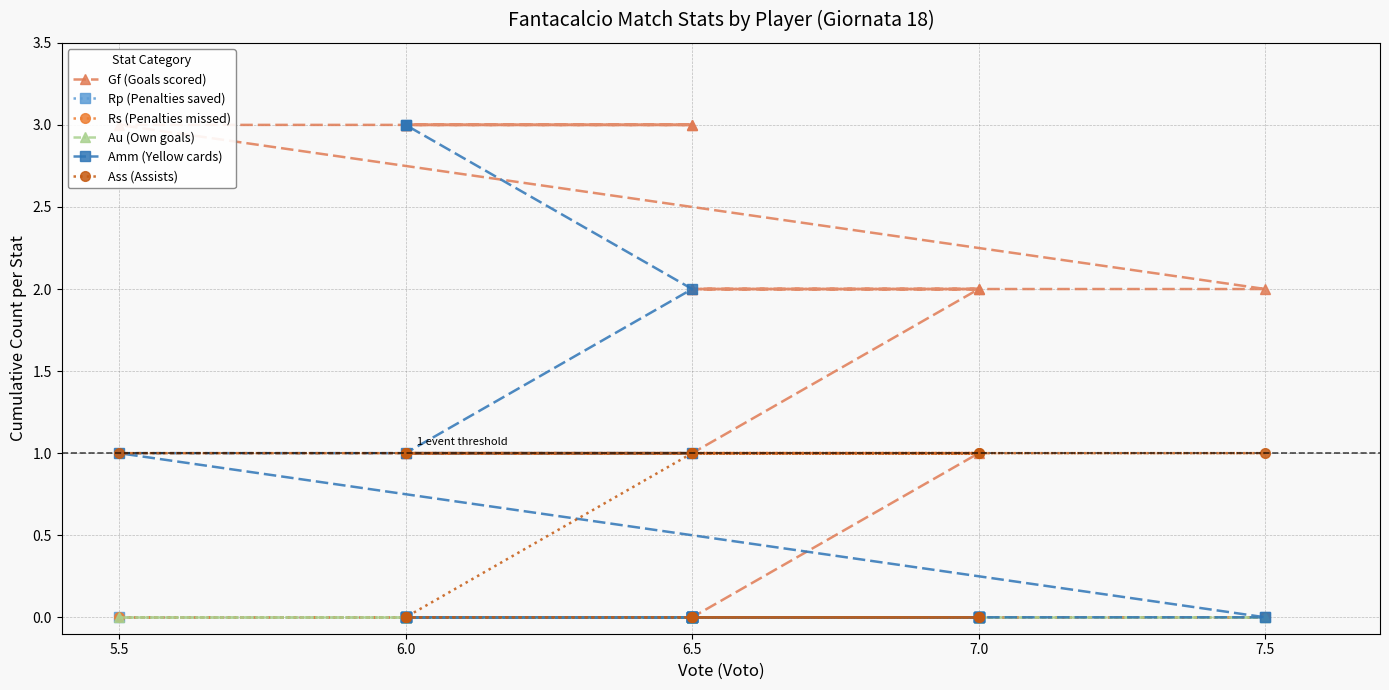

Rank the series by their maximum value, from highest to lowest.

Gf (Goals scored), Amm (Yellow cards), Ass (Assists), Rp (Penalties saved), Rs (Penalties missed), Au (Own goals)